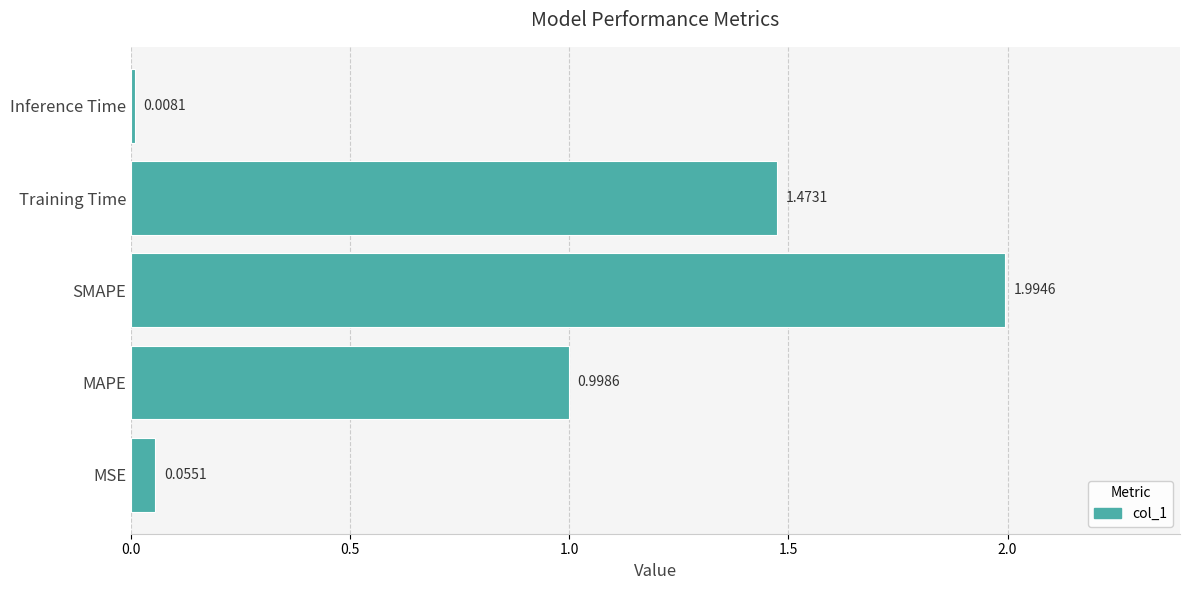

Between MSE and Inference Time, which is larger?

MSE